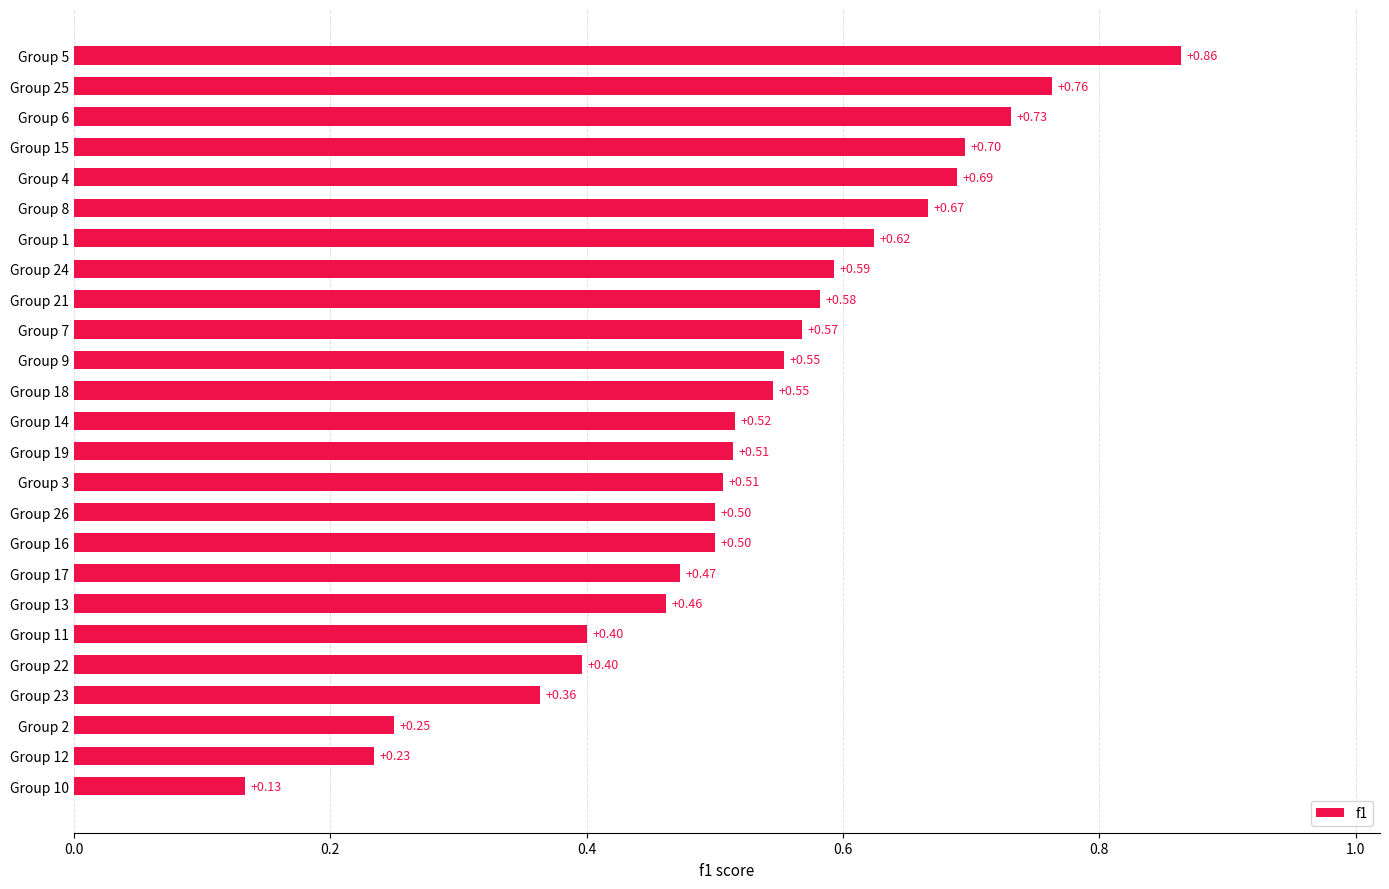

Does the chart contain stacked bars?

No